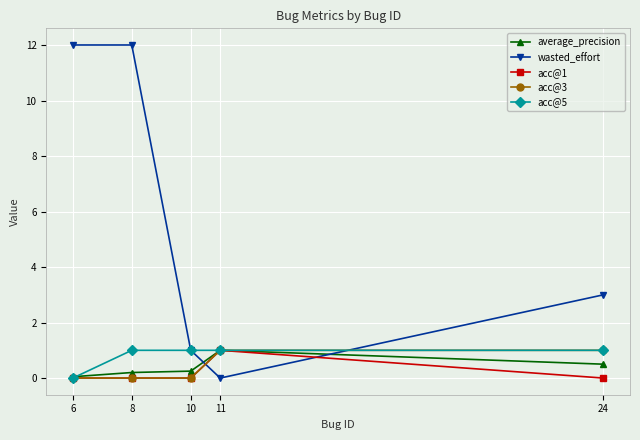

Does the chart have visible grid lines?

Yes